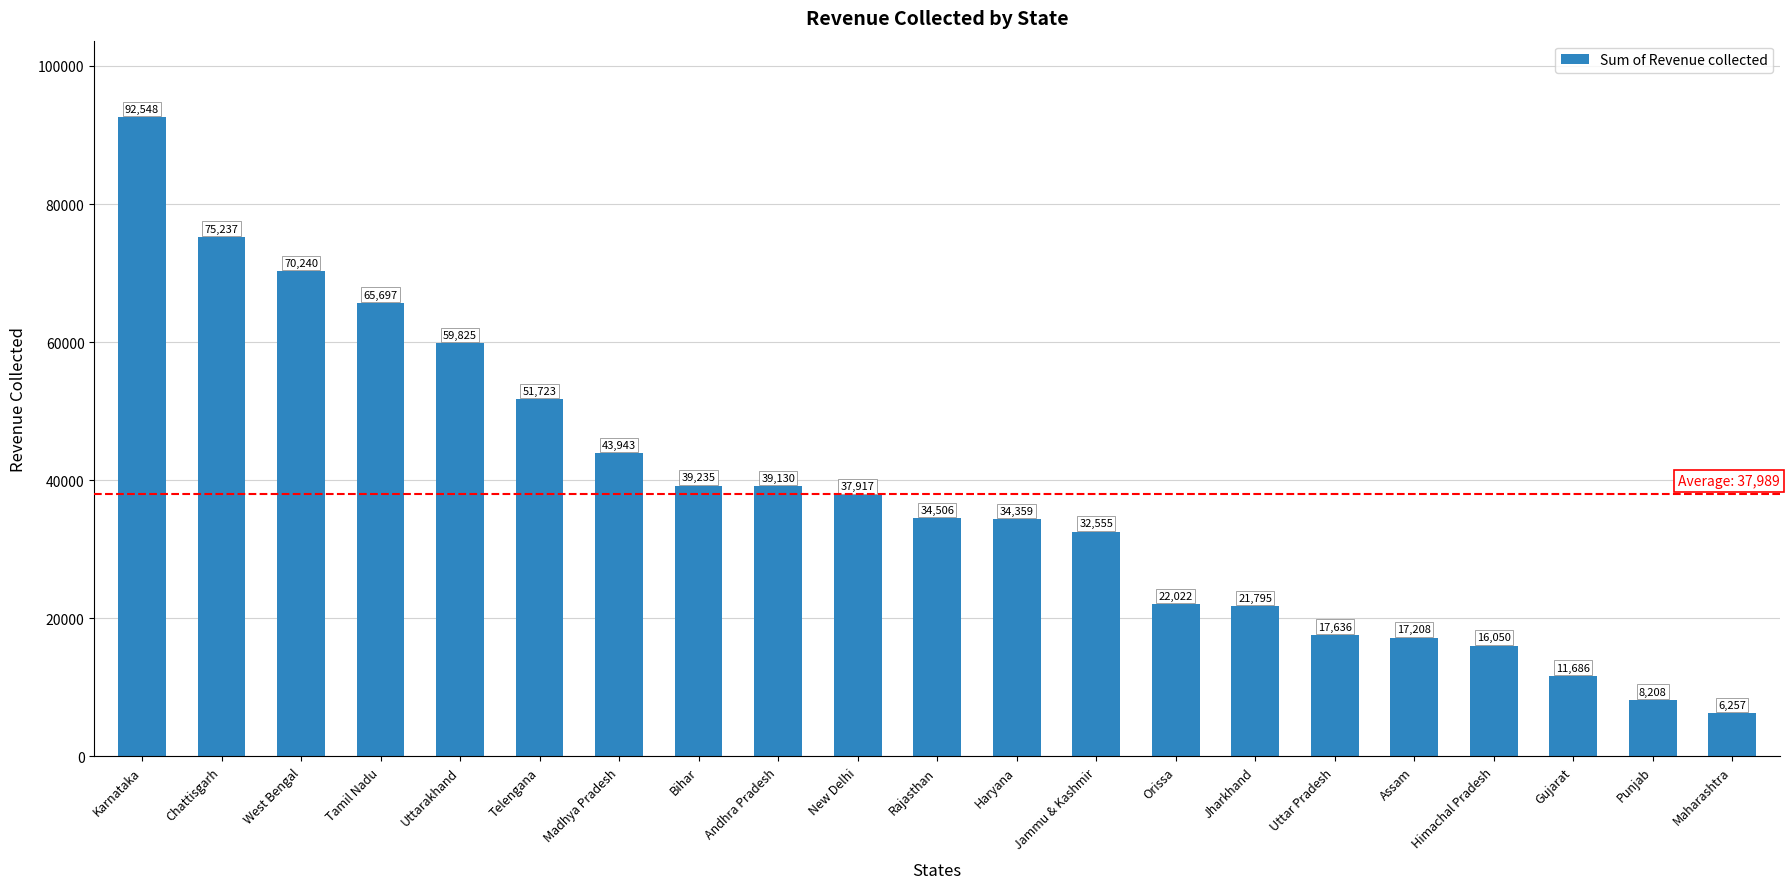

What is the value of the 9th bar from the left?

39130